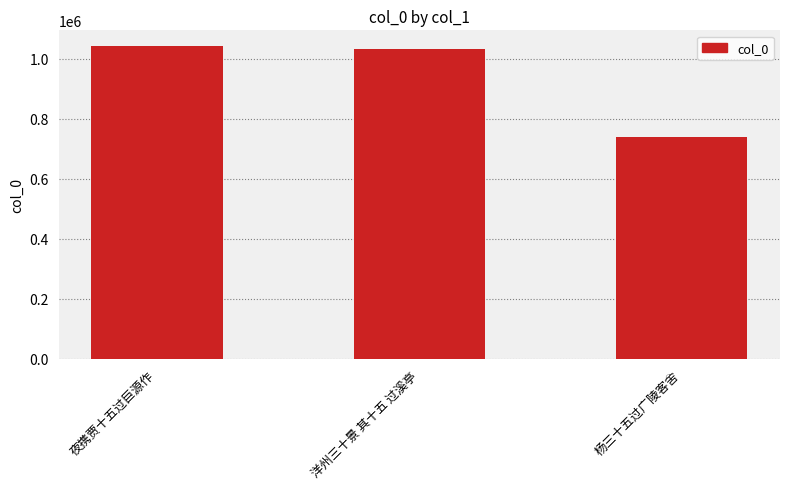

Rank the categories by value from highest to lowest.

夜携贾十五过巨源作, 洋州三十景 其十五 过溪亭, 杨三十五过广陵客舍